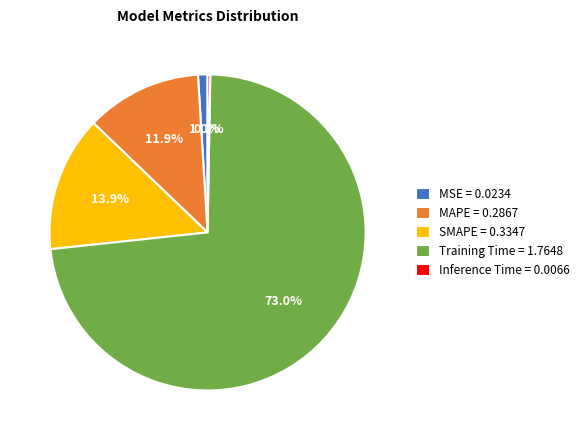

Is there a majority slice in this chart?

Yes